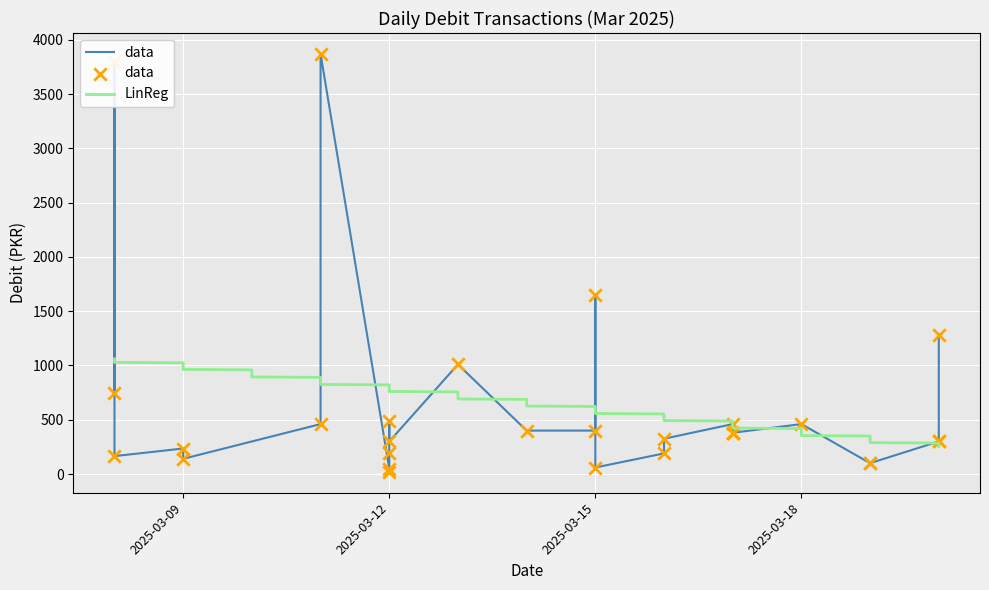

Between 2025-03-08 and 2025-03-16, which is larger?

2025-03-08